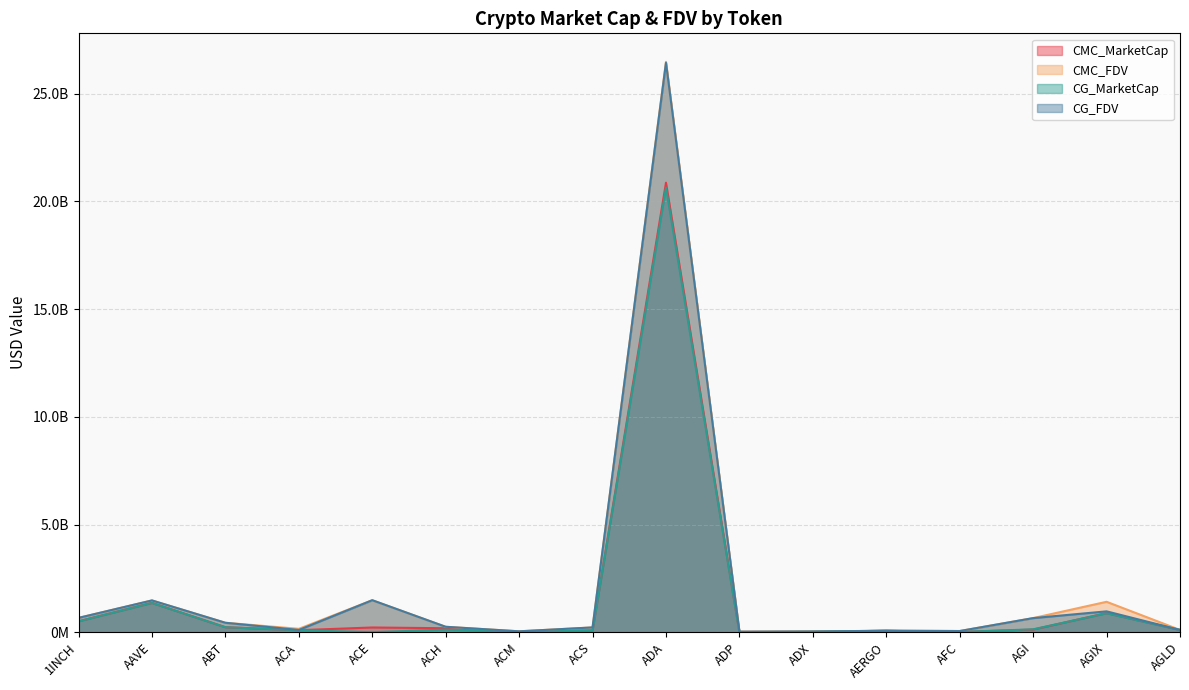

True or false: CMC_FDV and CMC_MarketCap intersect in this chart.

True